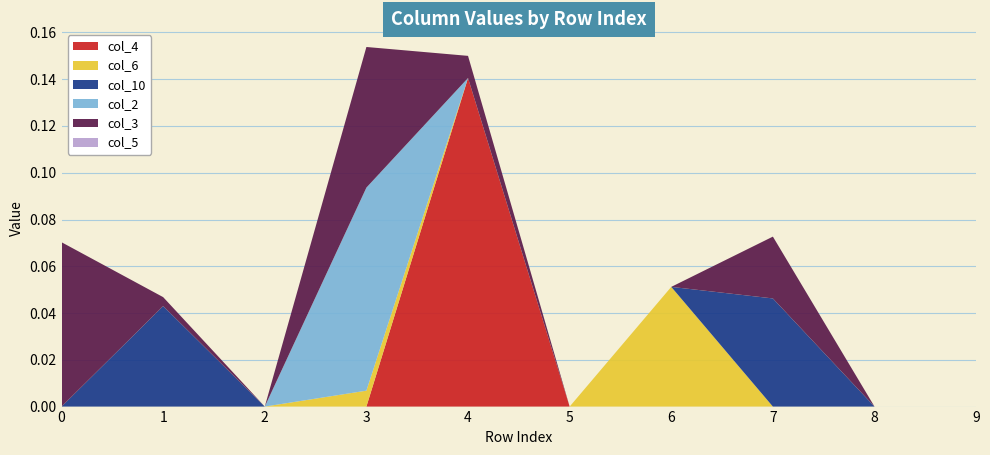

Reading left to right, list all the values displayed in this chart.

col_4: 0=0.0	1=0.0	2=0.0	3=0.0	4=0.1	5=0.0	6=0.0	7=0.0	8=0.0	9=0.0
col_6: 0=0.0	1=0.0	2=0.0	3=0.0	4=0.0	5=0.0	6=0.1	7=0.0	8=0.0	9=0.0
col_10: 0=0.0	1=0.0	2=0.0	3=0.0	4=0.0	5=0.0	6=0.0	7=0.0	8=0.0	9=0.0
col_2: 0=0.0	1=0.0	2=0.0	3=0.1	4=0.0	5=0.0	6=0.0	7=0.0	8=0.0	9=0.0
col_3: 0=0.1	1=0.0	2=0.0	3=0.1	4=0.0	5=0.0	6=0.0	7=0.0	8=0.0	9=0.0
col_5: 0=0.0	1=0.0	2=0.0	3=0.0	4=0.0	5=0.0	6=0.0	7=0.0	8=0.0	9=0.0